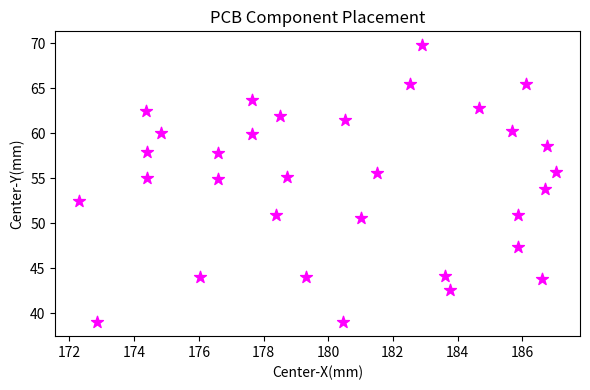

What is the range of Y values (max minus min)?

30.8